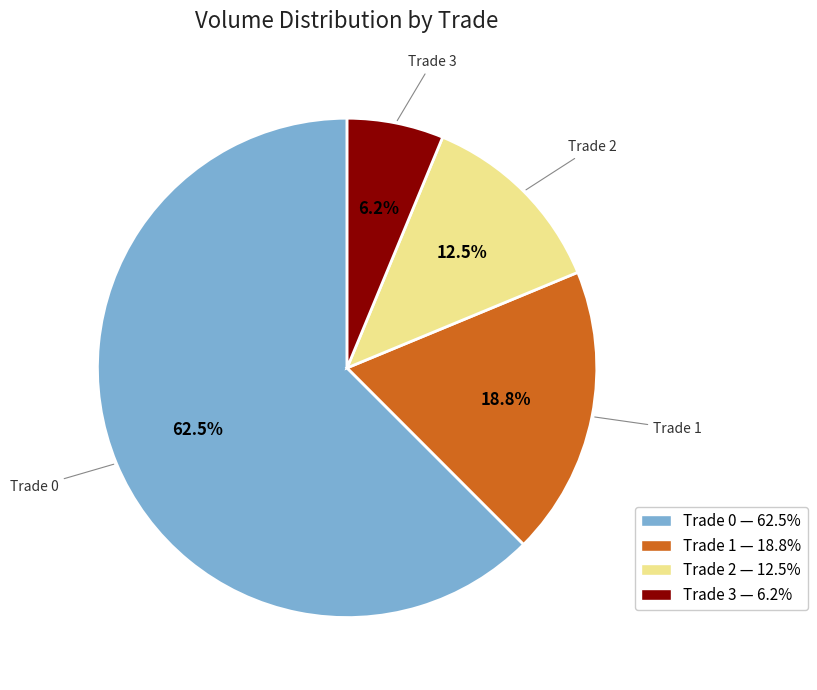

Which slice is the largest?

Trade 0